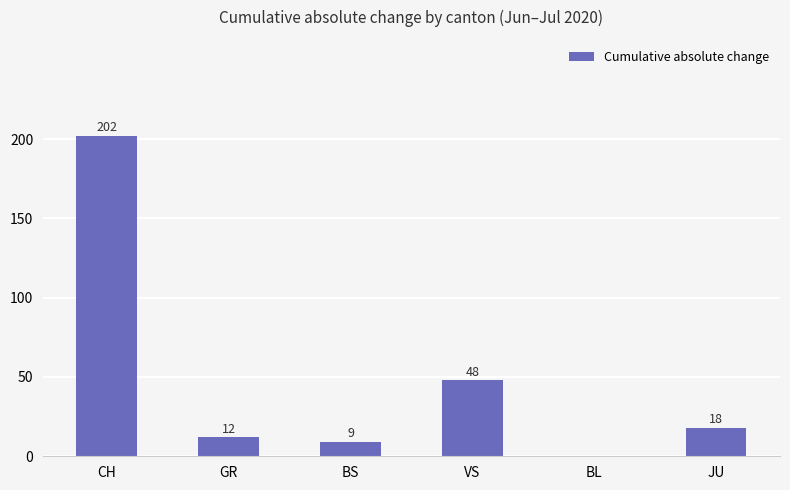

Reading left to right, transcribe all the data shown in this chart.

202	12	9	48	0	18